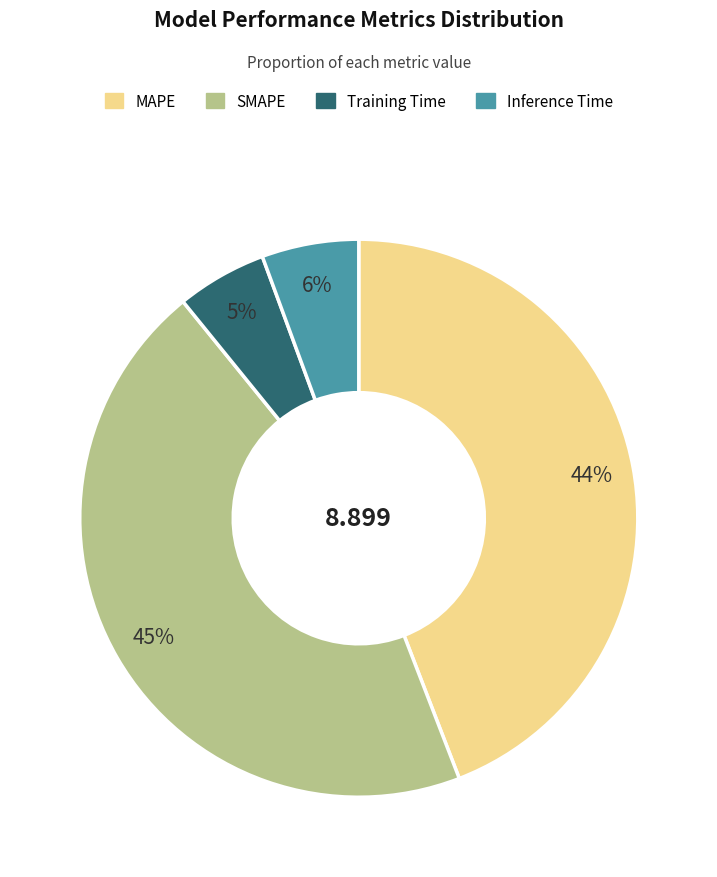

Which slice is the largest?

SMAPE